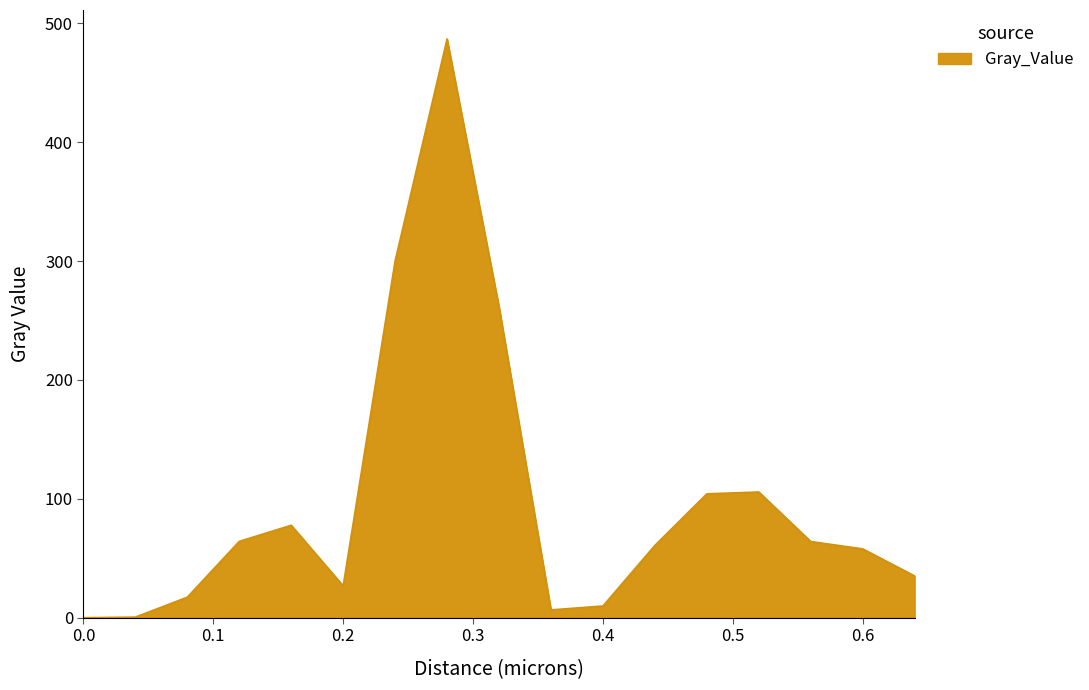

What is the maximum value shown in the chart?

486.9